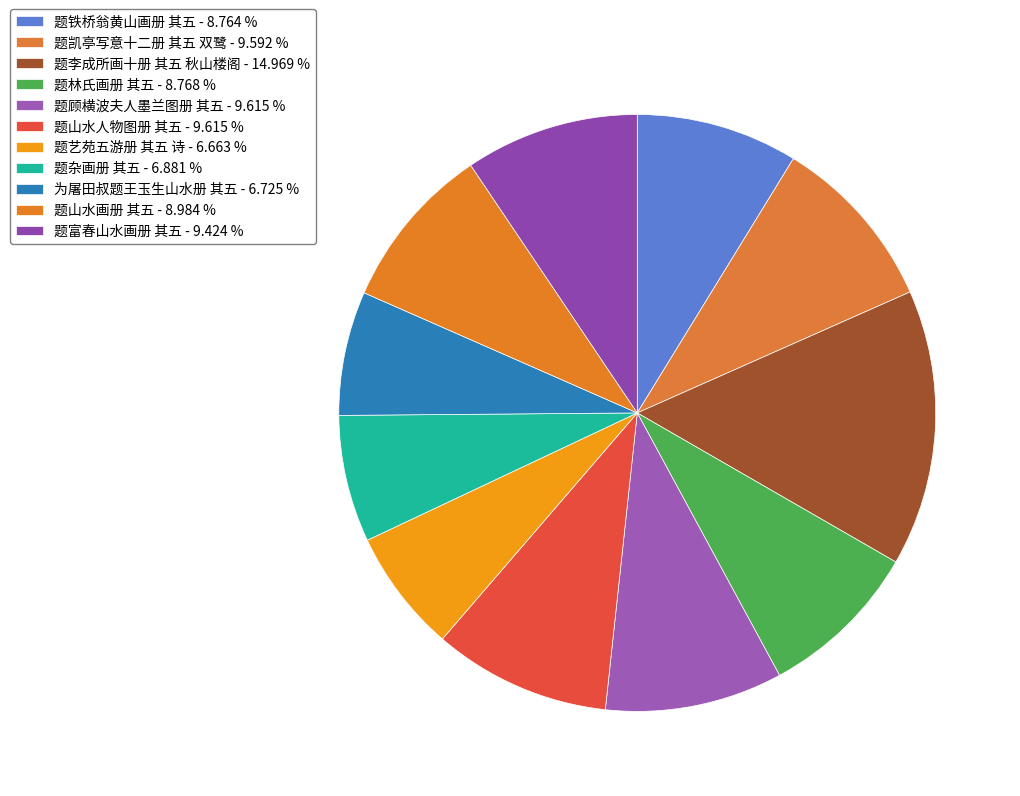

How many slices are in this pie chart?

11